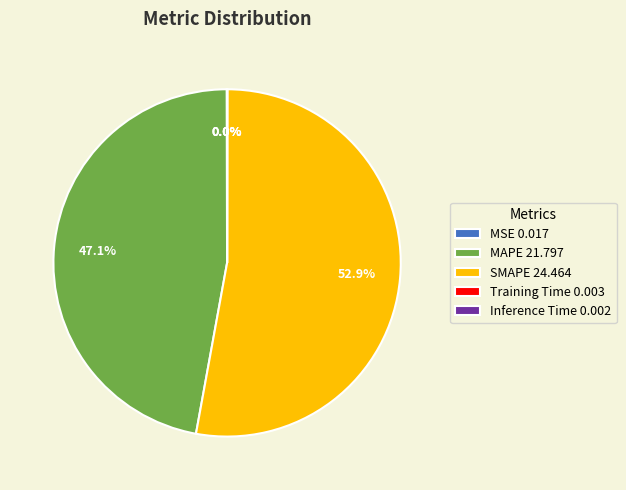

How much of the chart is everything except MAPE 21.797?

52.9%